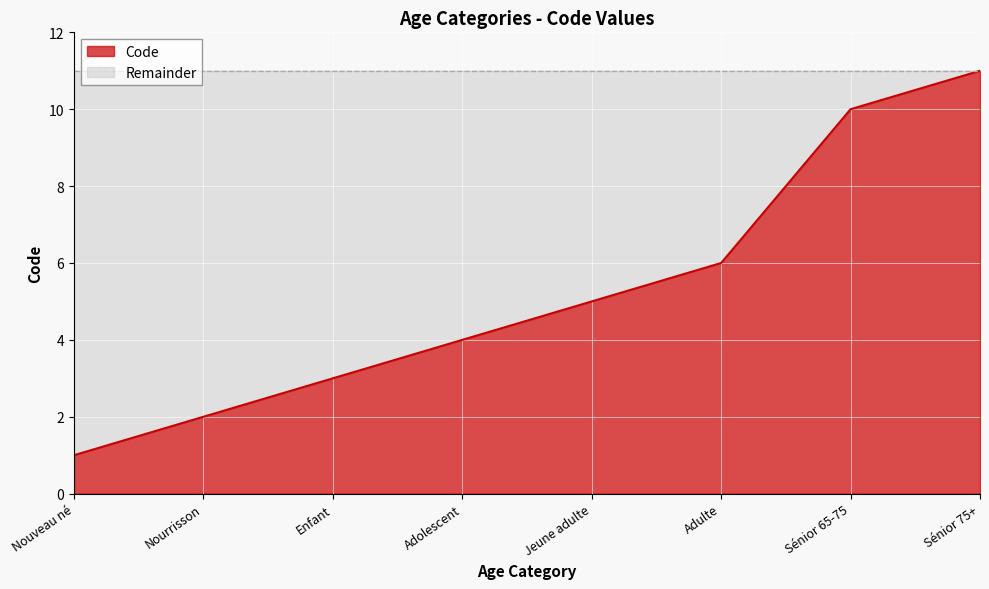

What is the smallest value displayed?

1